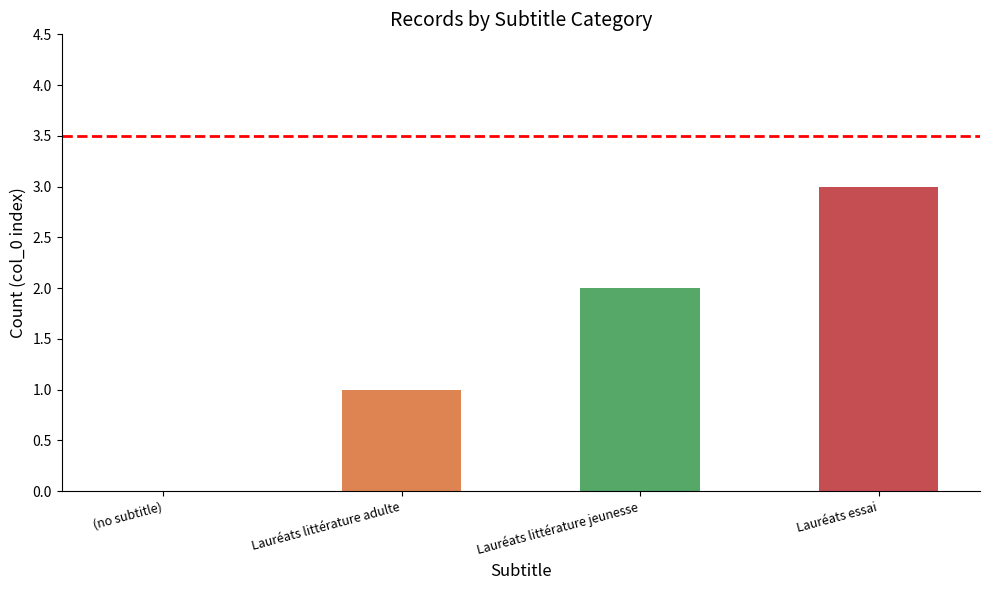

What is the difference between the maximum and second lowest values?

2